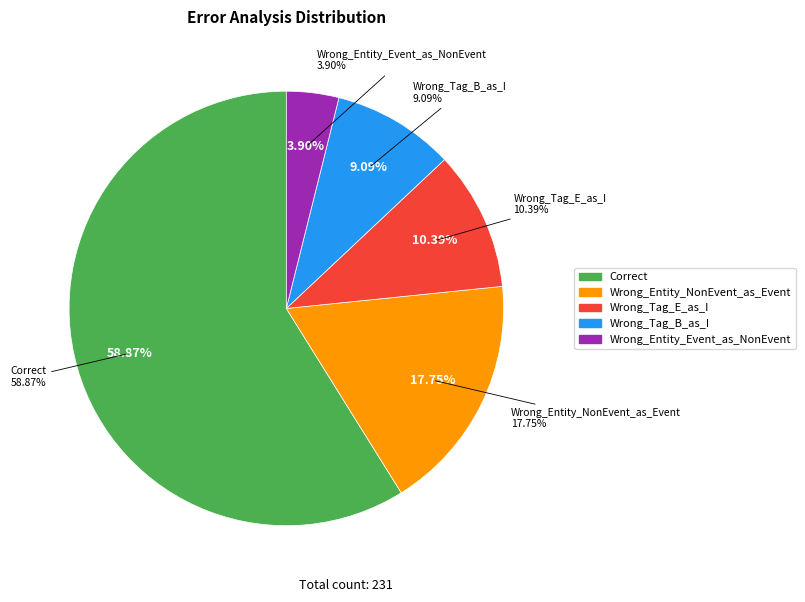

Which category has the biggest portion of the pie?

Correct